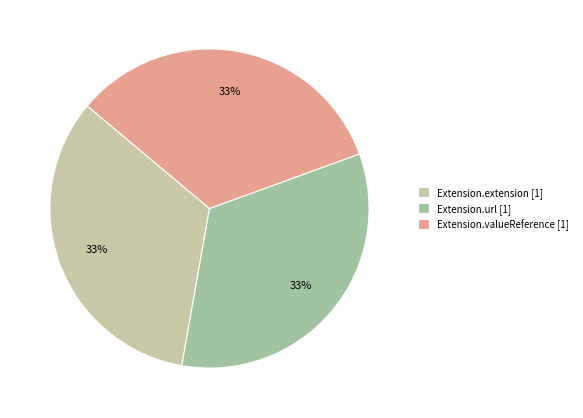

Is there a majority slice in this chart?

No